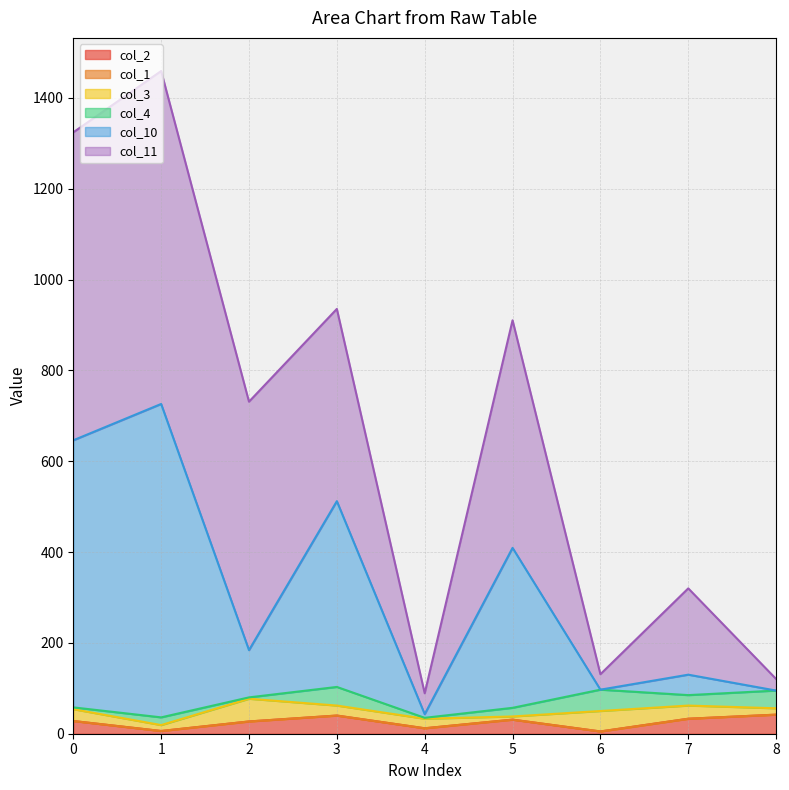

At which category is the sum across all series the highest?

1